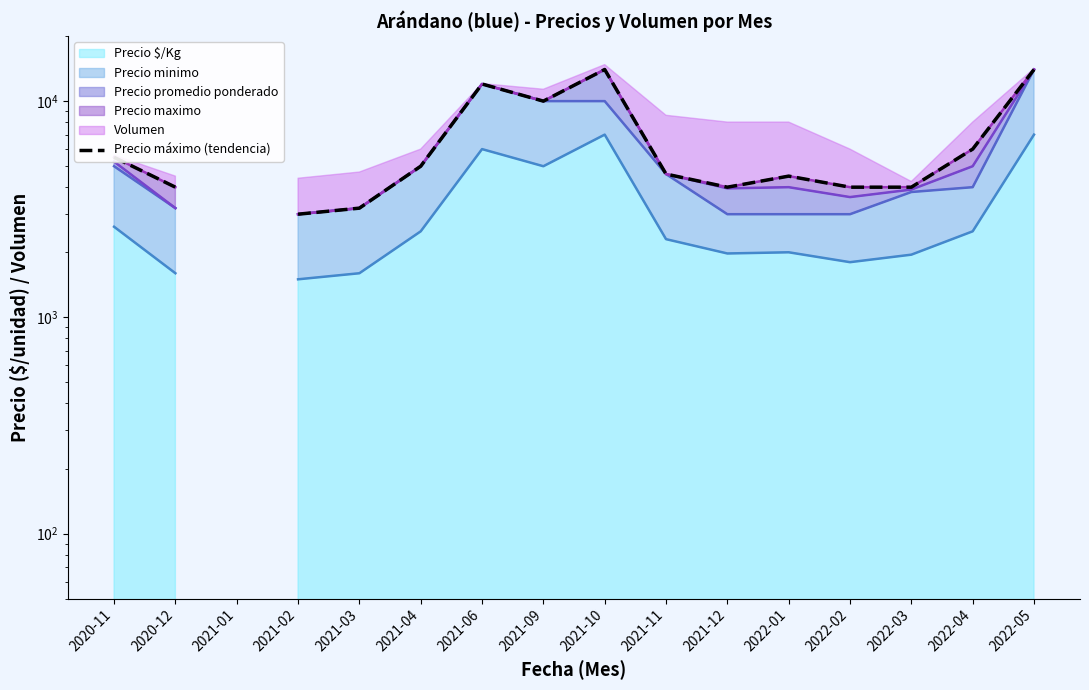

What position from the right is 2022-01?

5